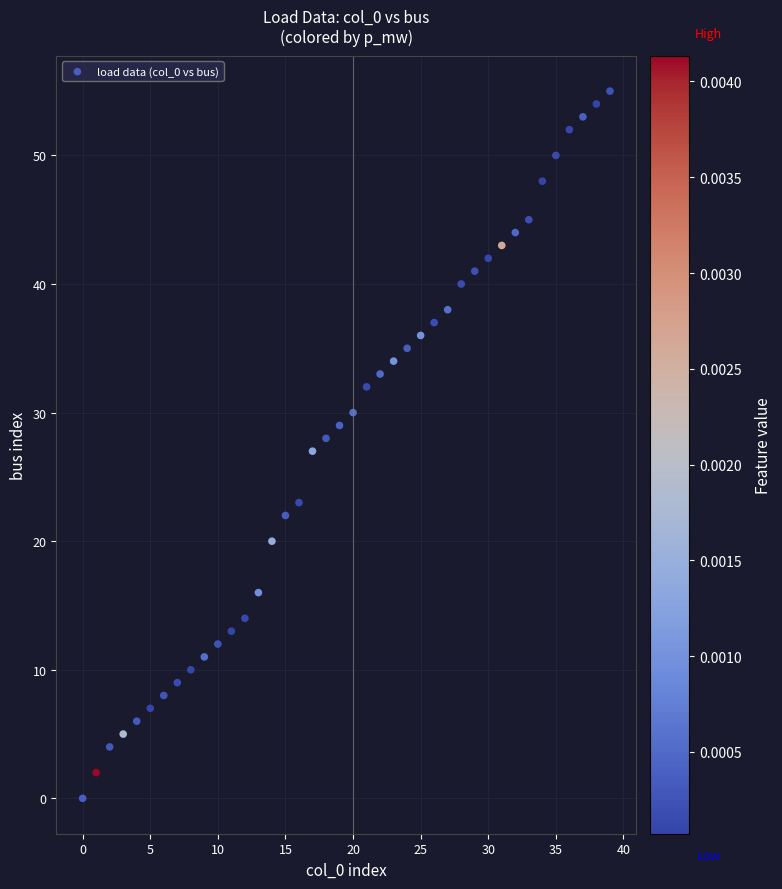

What is the range of Y values (max minus min)?

55